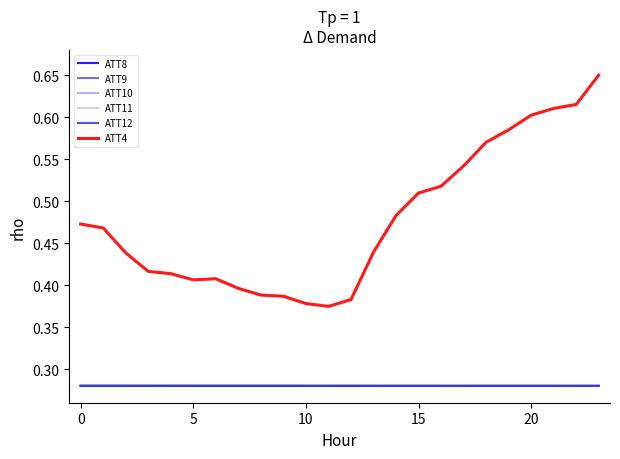

What are all the series names shown in the legend?

ATT8, ATT9, ATT10, ATT11, ATT12, ATT4